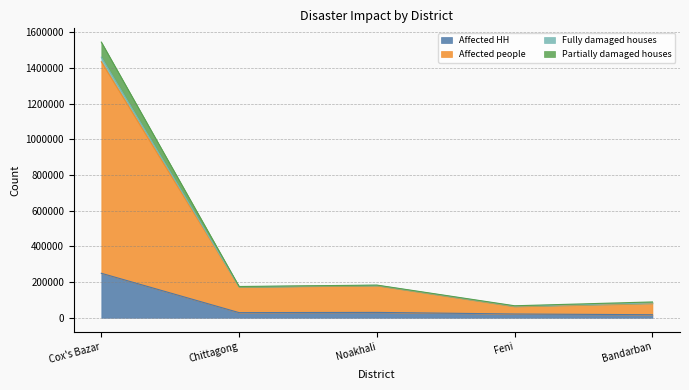

List the labels in order of Fully damaged houses value, largest first.

Cox's Bazar, Noakhali, Chittagong, Bandarban, Feni